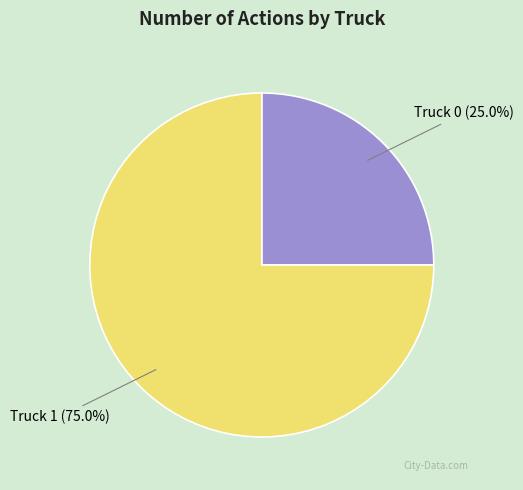

Does any single category account for the majority?

Yes